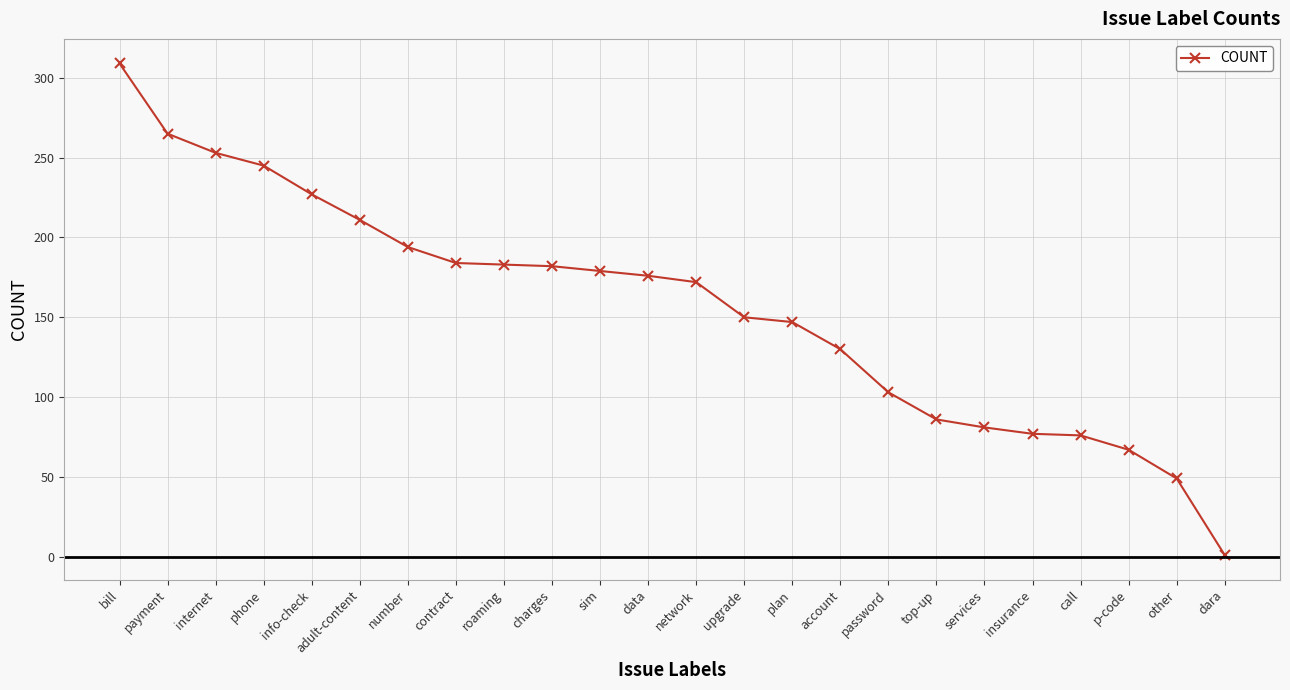

Read the value at upgrade, to the nearest 50.

150